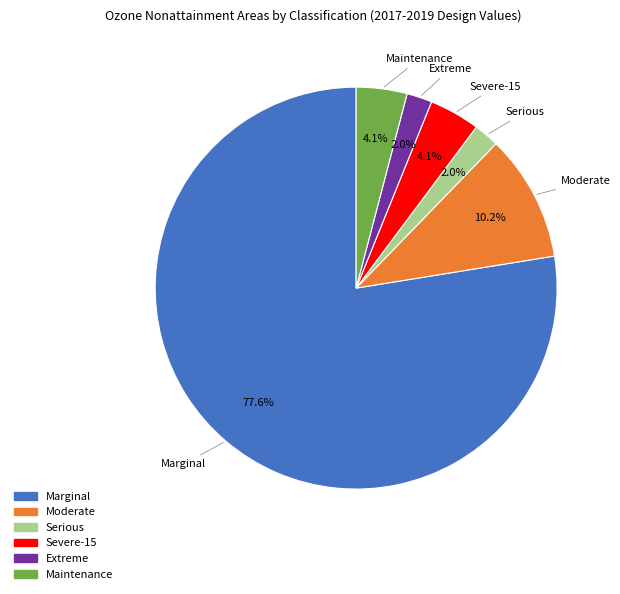

Approximately how many times larger is the value at Marginal compared to Moderate?

7.6